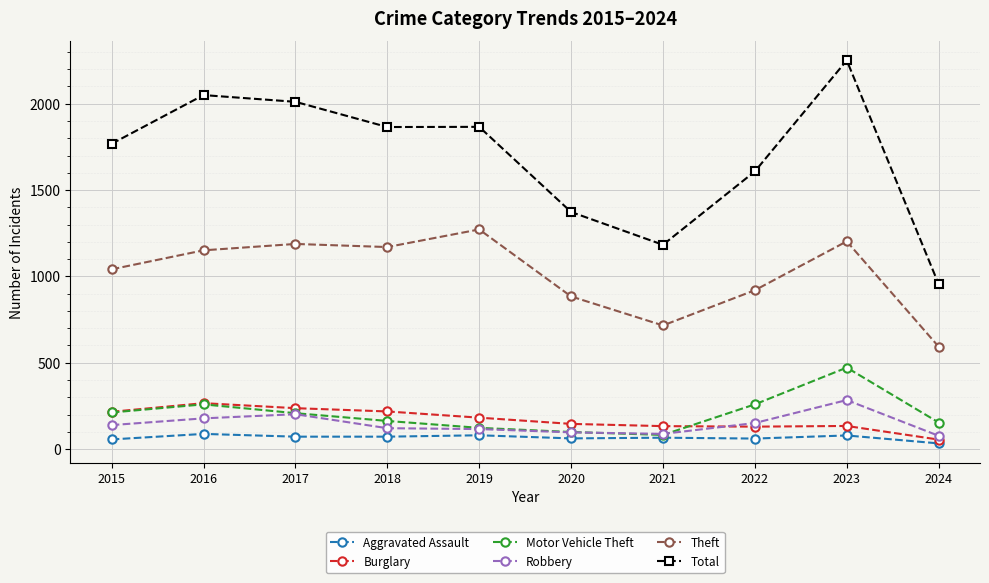

What is the difference between the maximum and minimum values in the Robbery series?

207